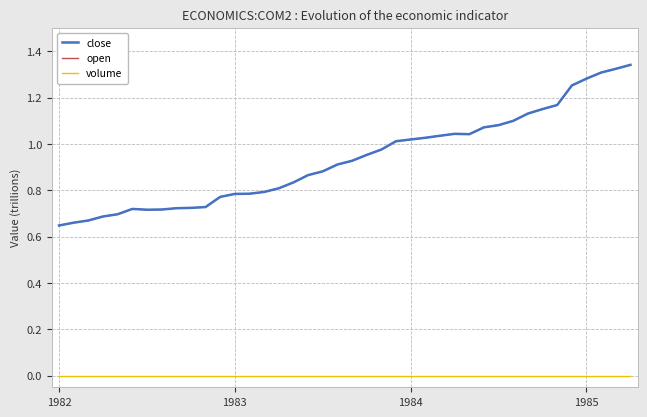

True or false: volume and open cross at least once.

False